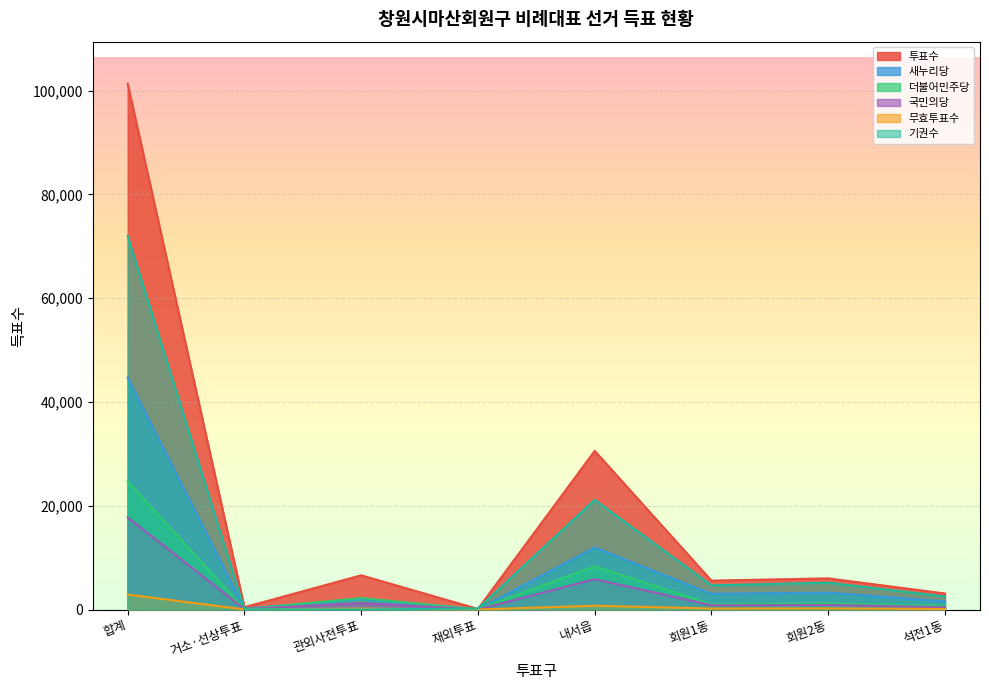

Is the value of 새누리당 at 합계 greater than the value of 투표수 at 회원1동?

Yes